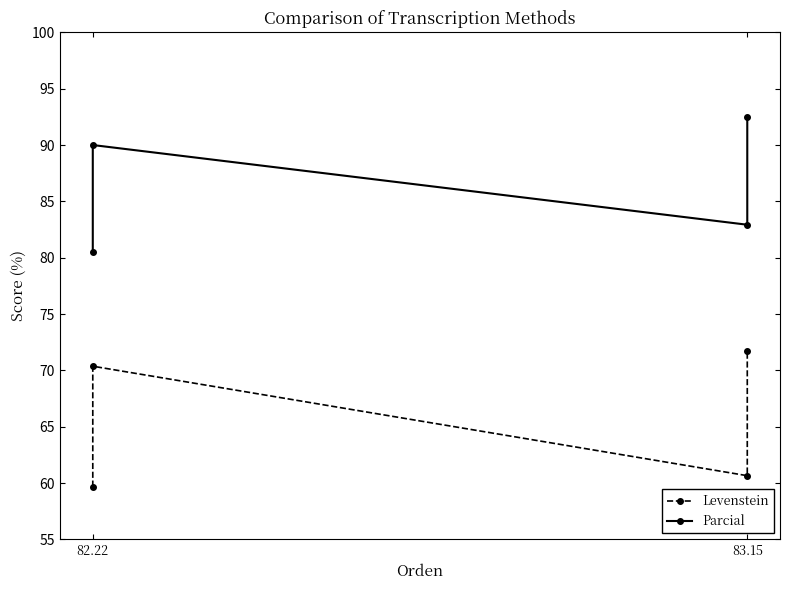

True or false: Parcial and Levenstein intersect in this chart.

False